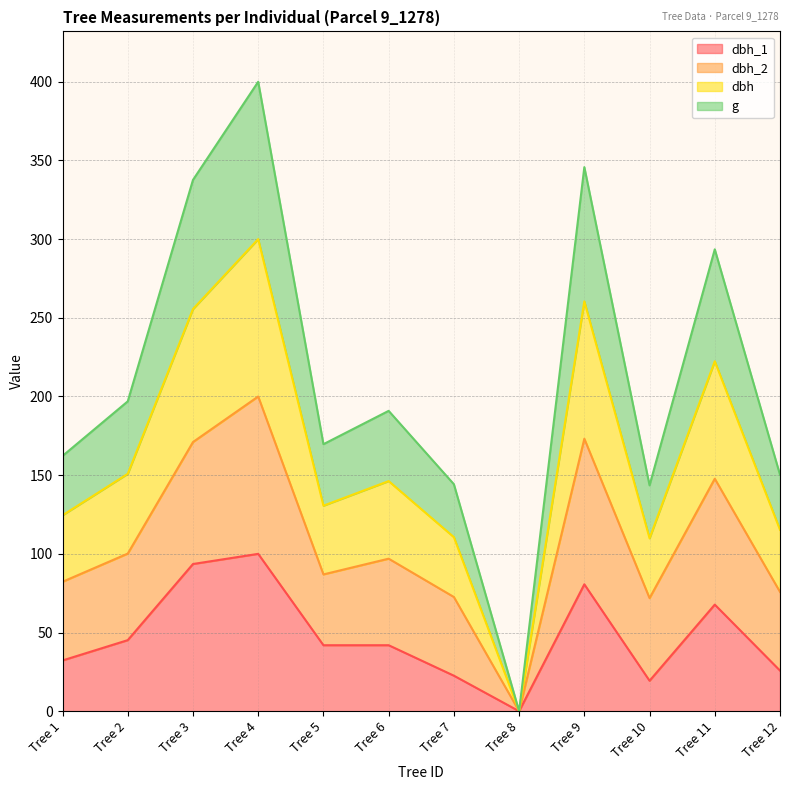

True or false: dbh_1 and dbh cross at least once.

False